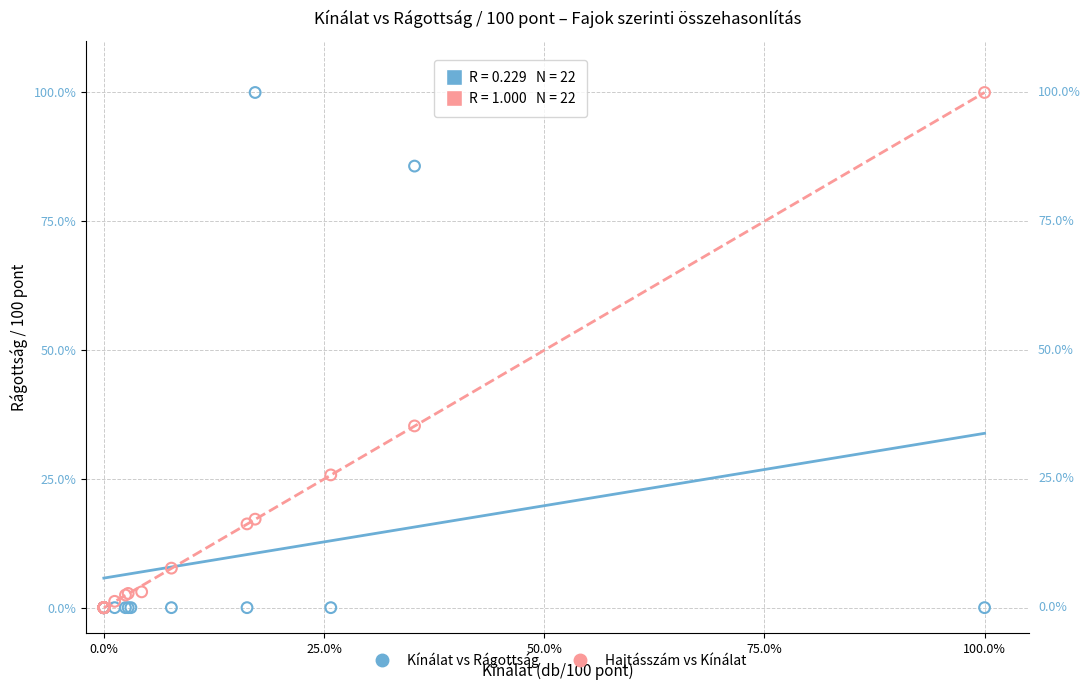

What are all the series names shown in the legend?

Kínálat vs Rágottság, Hajtásszám vs Kínálat